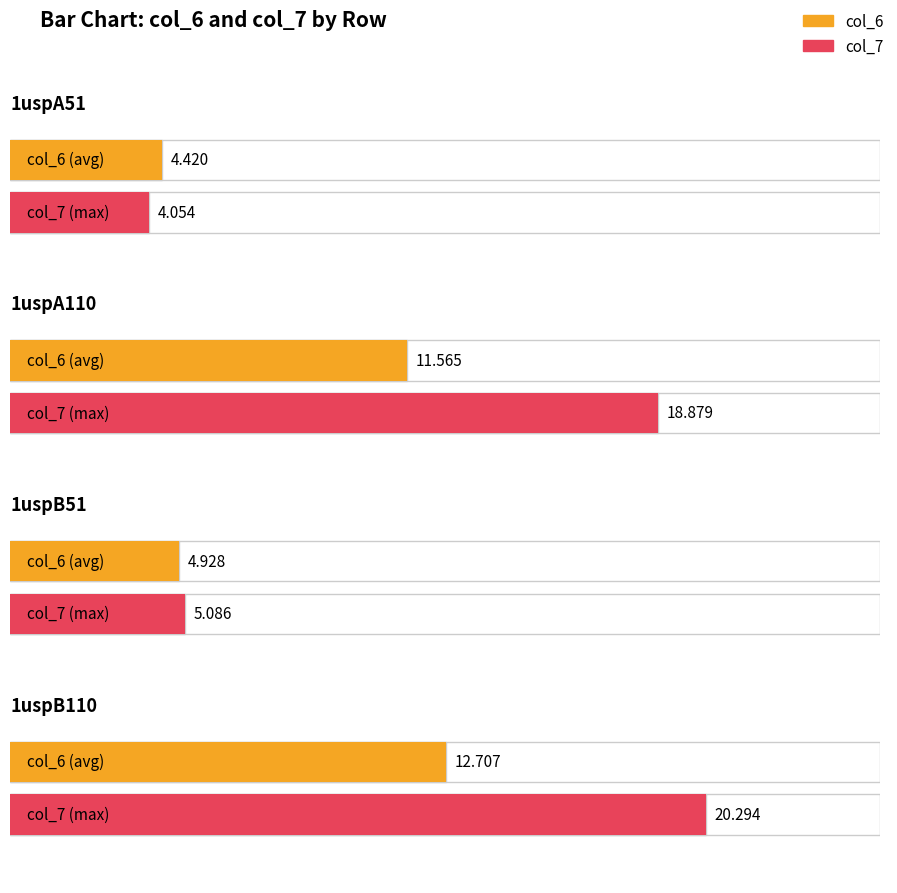

Count the number of categories in the chart.

4